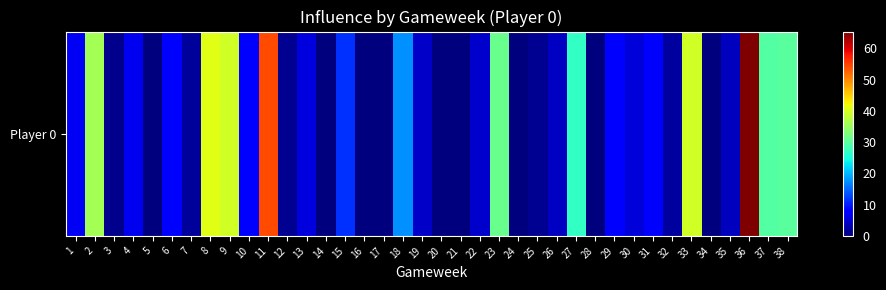

Between 28 and 24, which is larger?

28